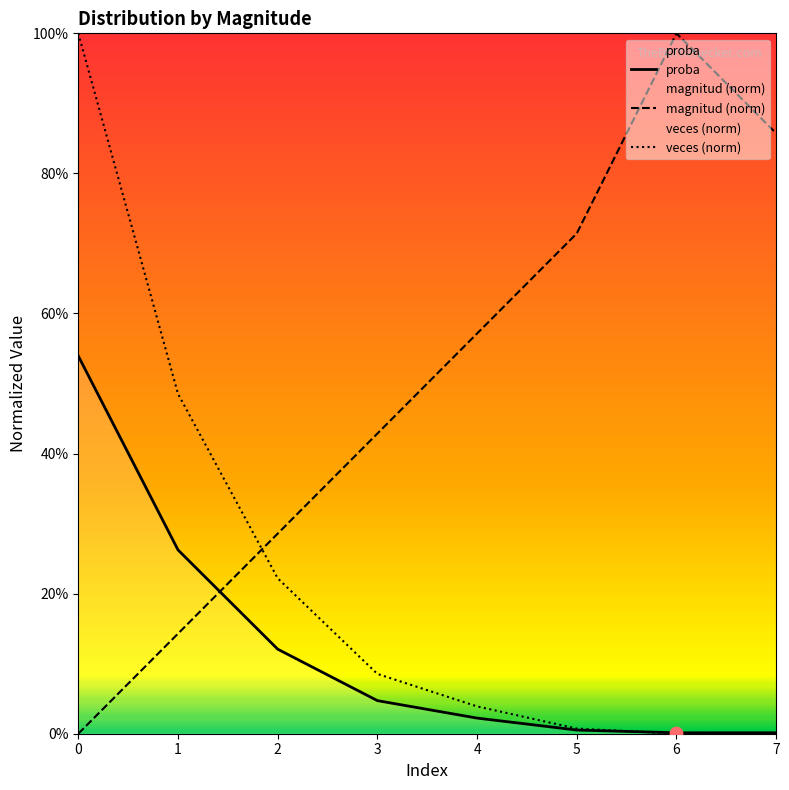

Is the value of veces (norm) at 7 greater than the value of proba at 6?

No